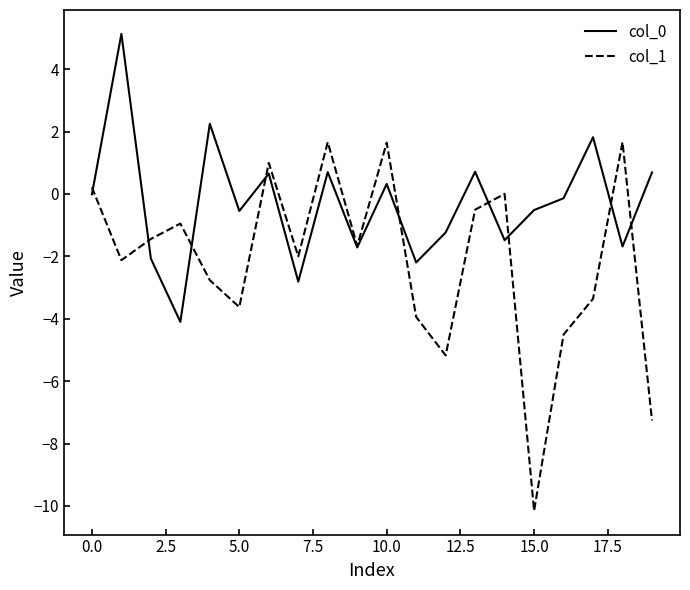

Is this an area chart (filled region under the line)?

No